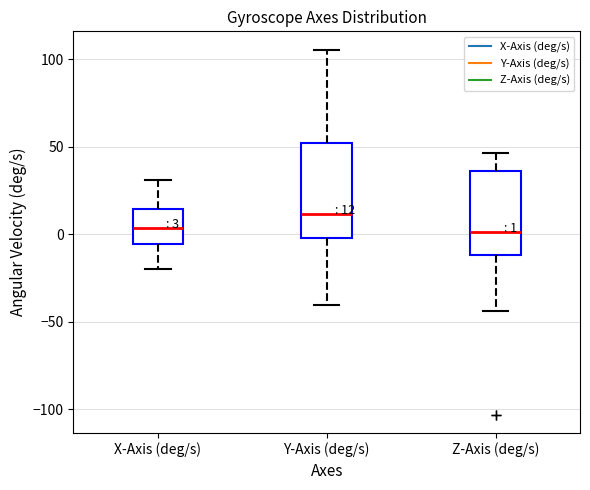

Which box has the highest median line?

Y-Axis (deg/s)